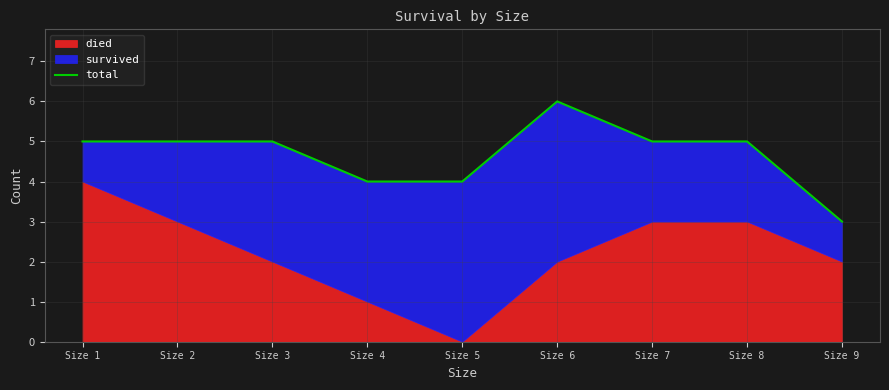

What is the value of the 7th point from the left?

5